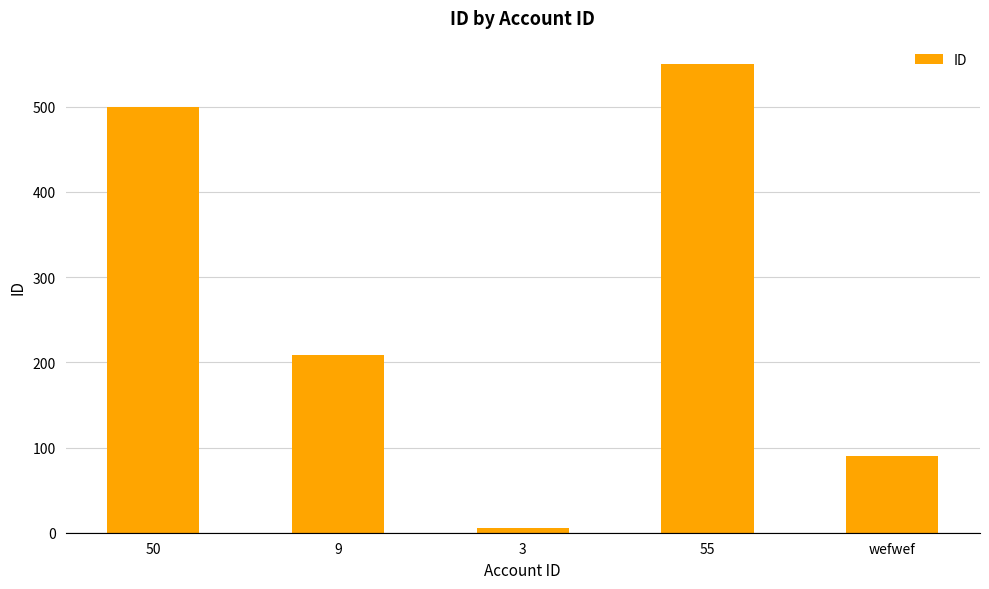

What position from the right is 3?

3